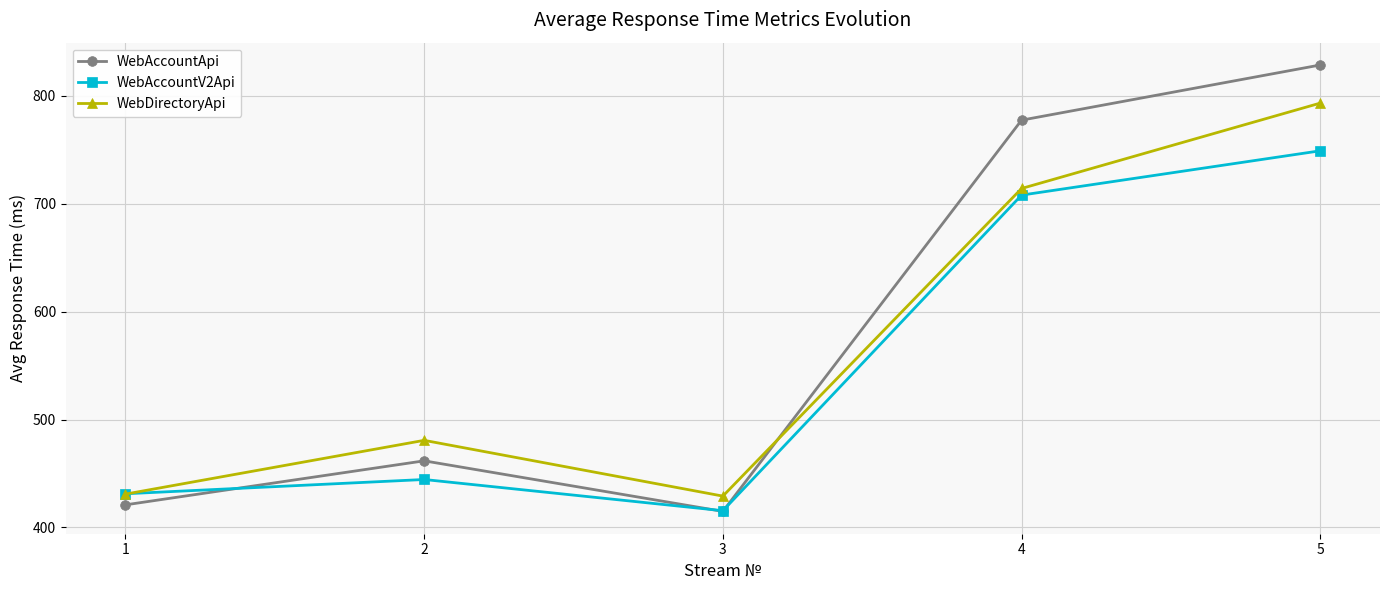

What is the lowest value of the WebAccountApi series?

414.9